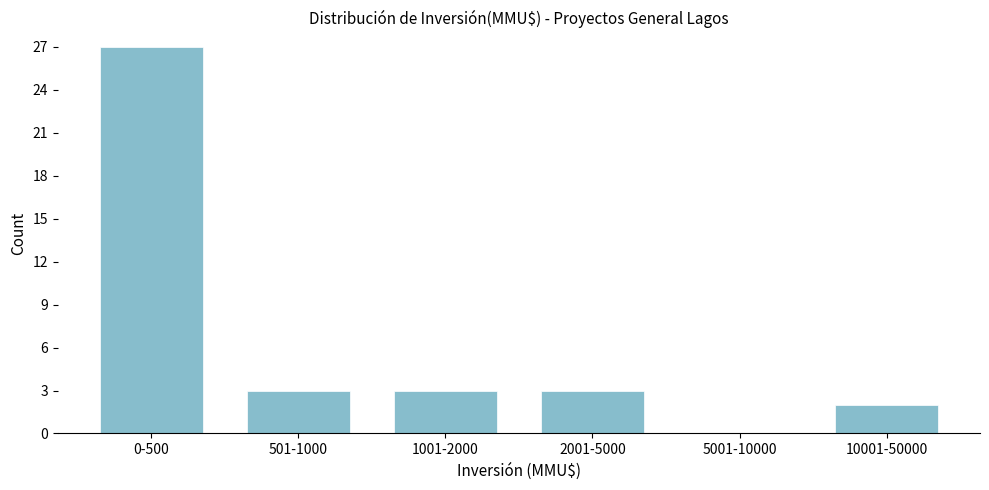

Reading left to right, what are all the values shown in this chart?

0-500=27	501-1000=3	1001-2000=3	2001-5000=3	5001-10000=0	10001-50000=2